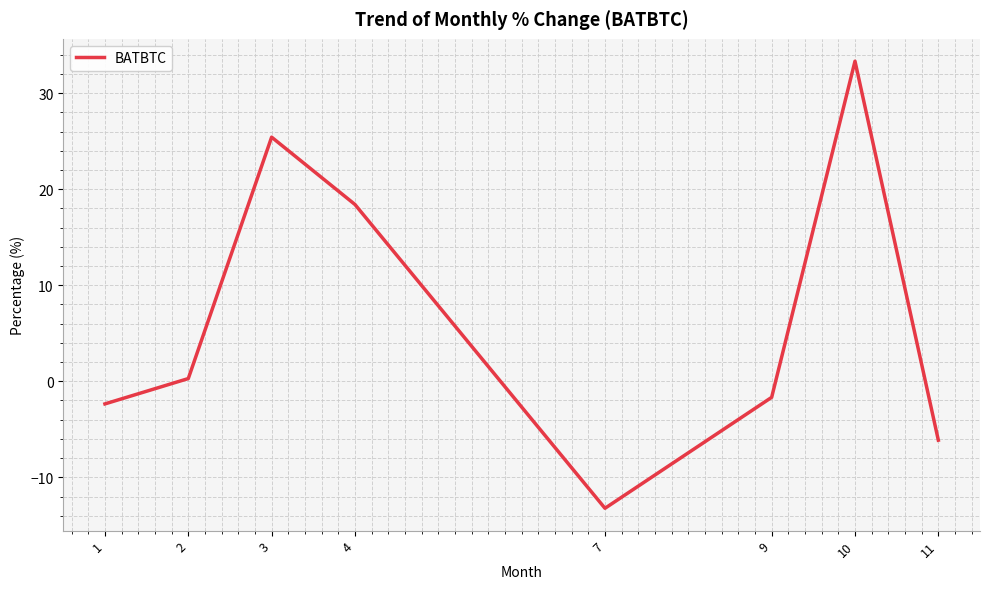

Where does the data first go above 0?

2